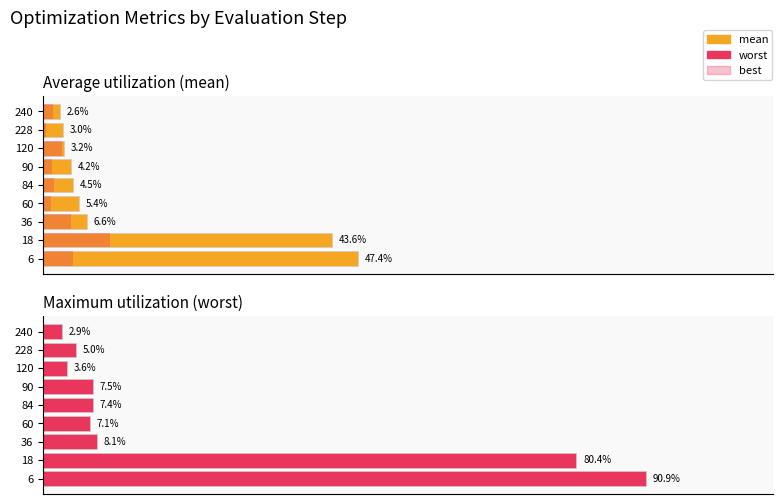

What is the smallest value displayed?

0.4